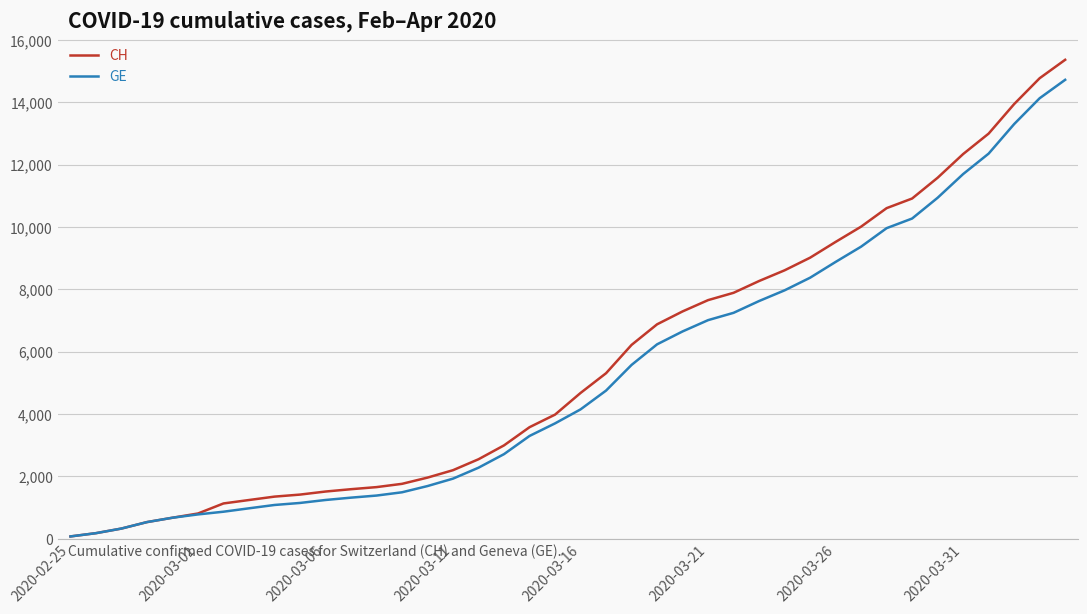

Which series has the widest spread of values?

CH